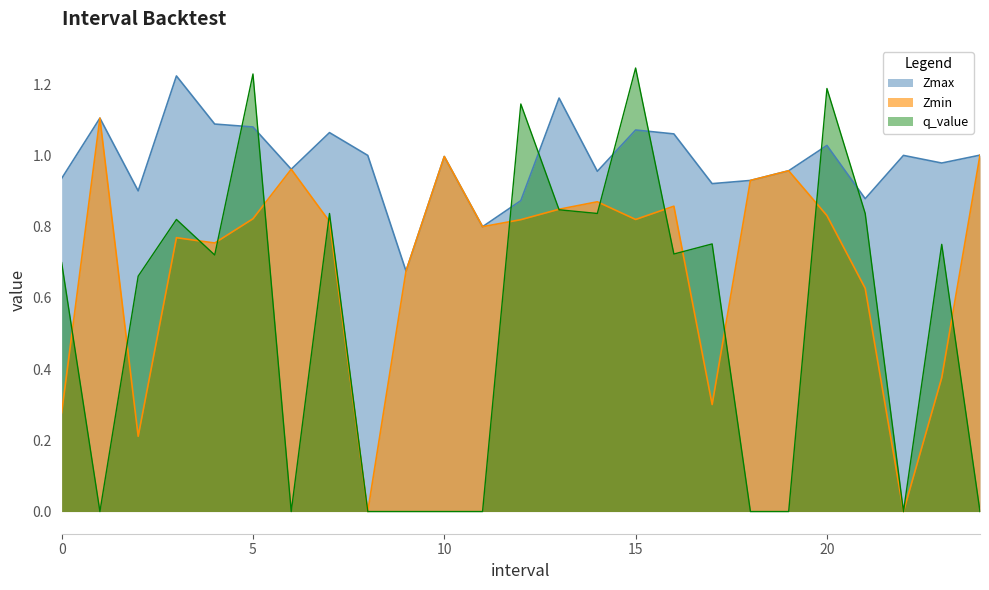

Which series ends up on top after the final intersection of Zmax and q_value?

Zmax